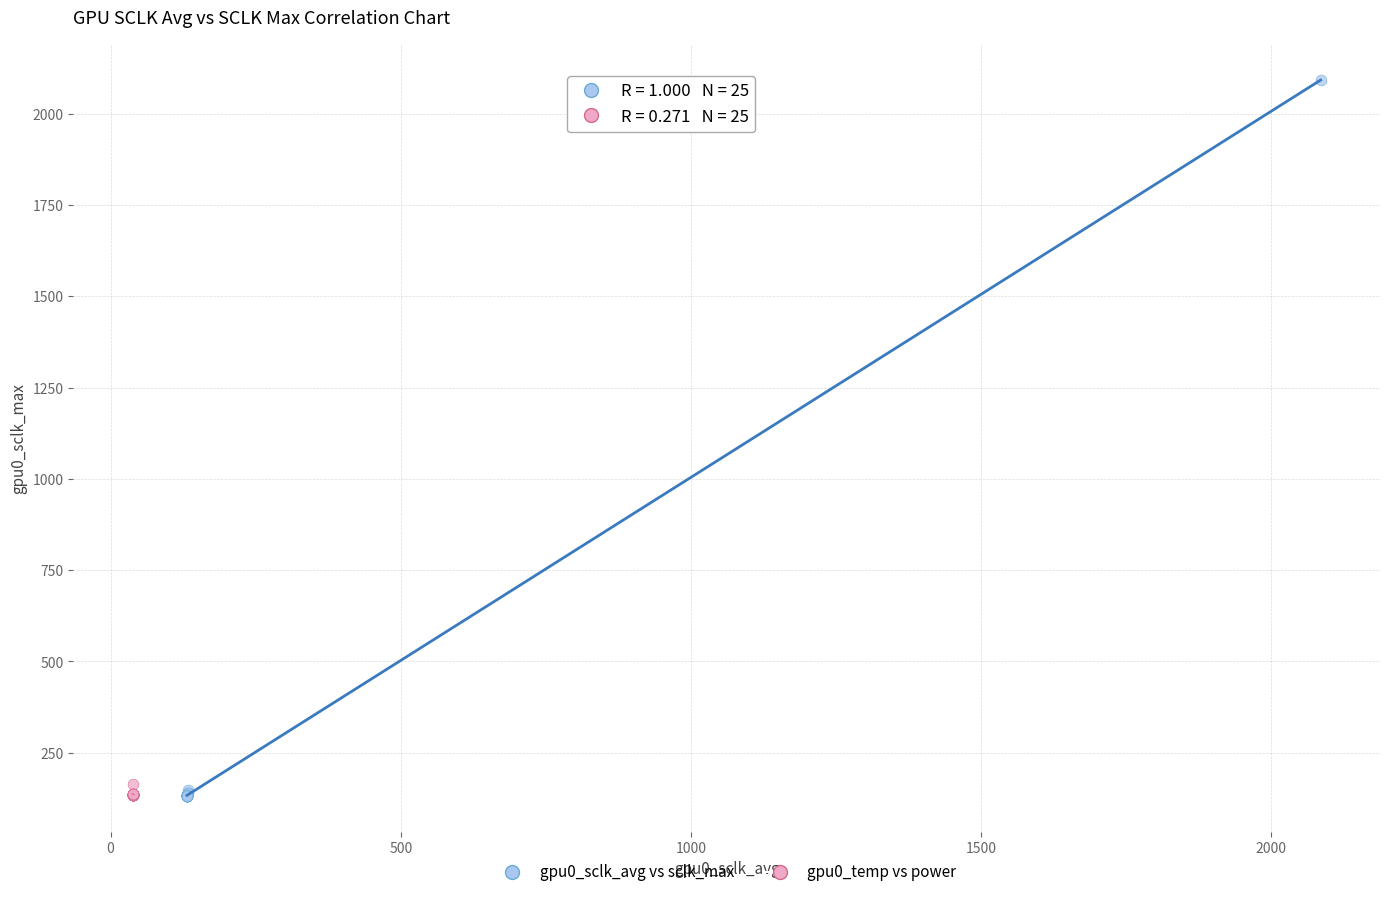

Which series has the largest Y range (max minus min)?

gpu0_sclk_avg vs sclk_max